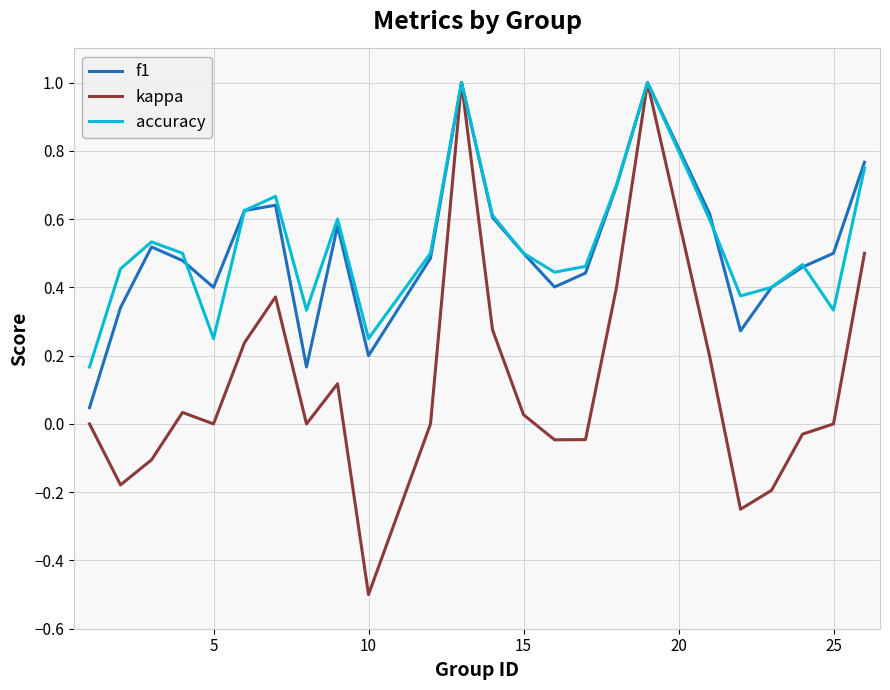

What is the smallest value displayed?

-0.5